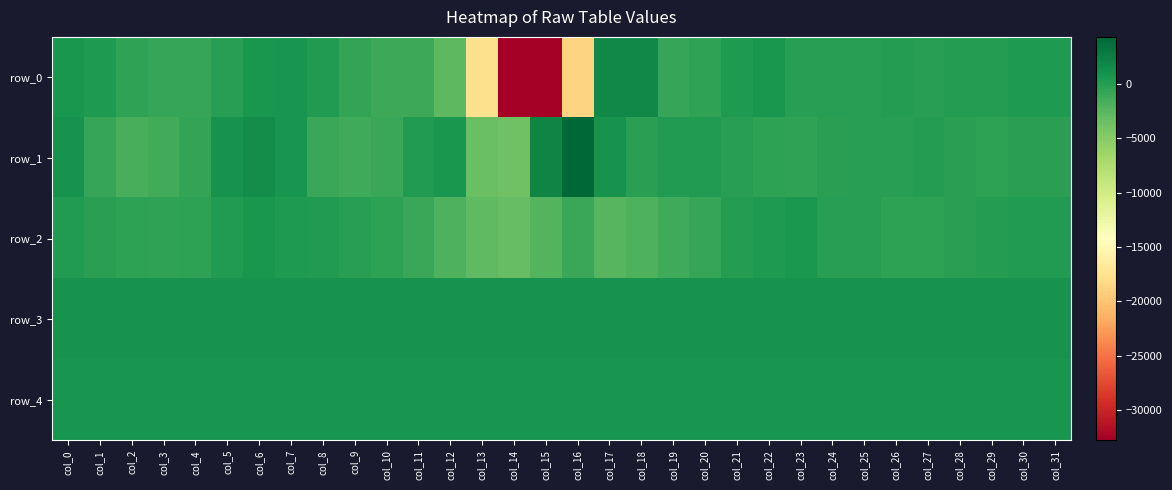

How many distinct data groups are displayed?

5